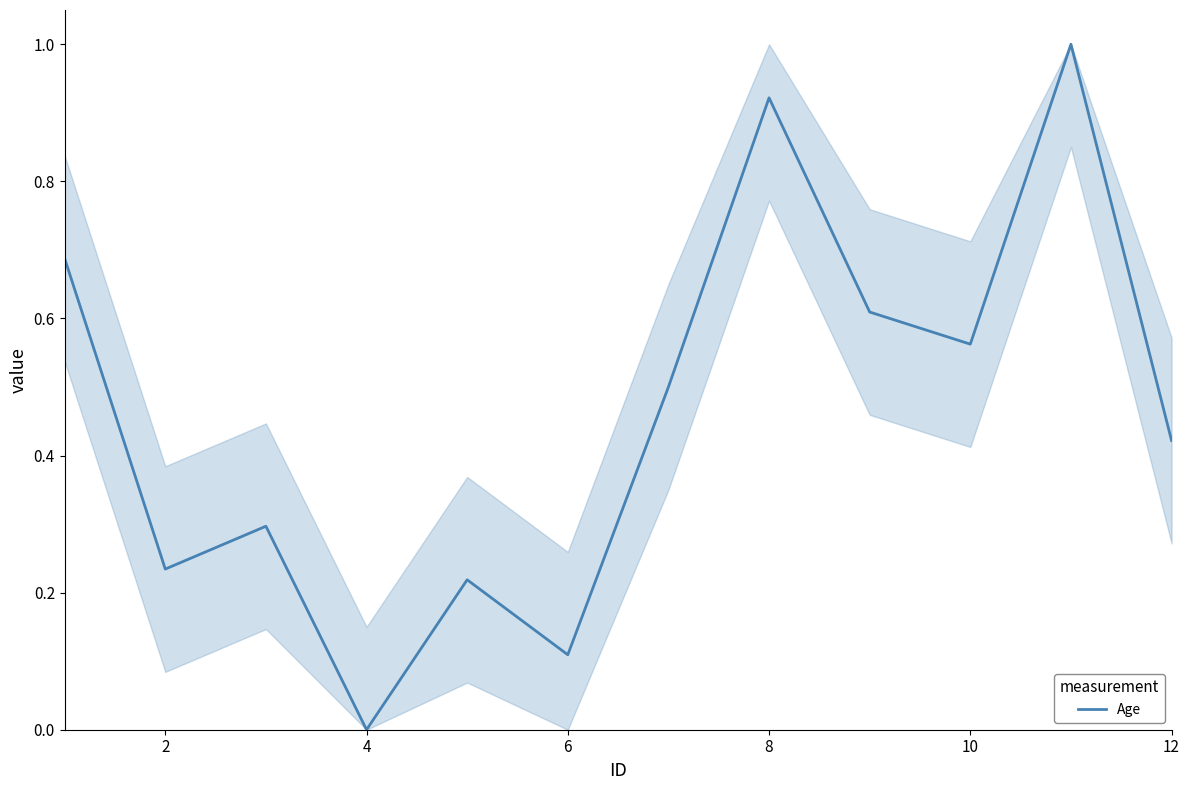

Is this an area chart (filled region under the line)?

No